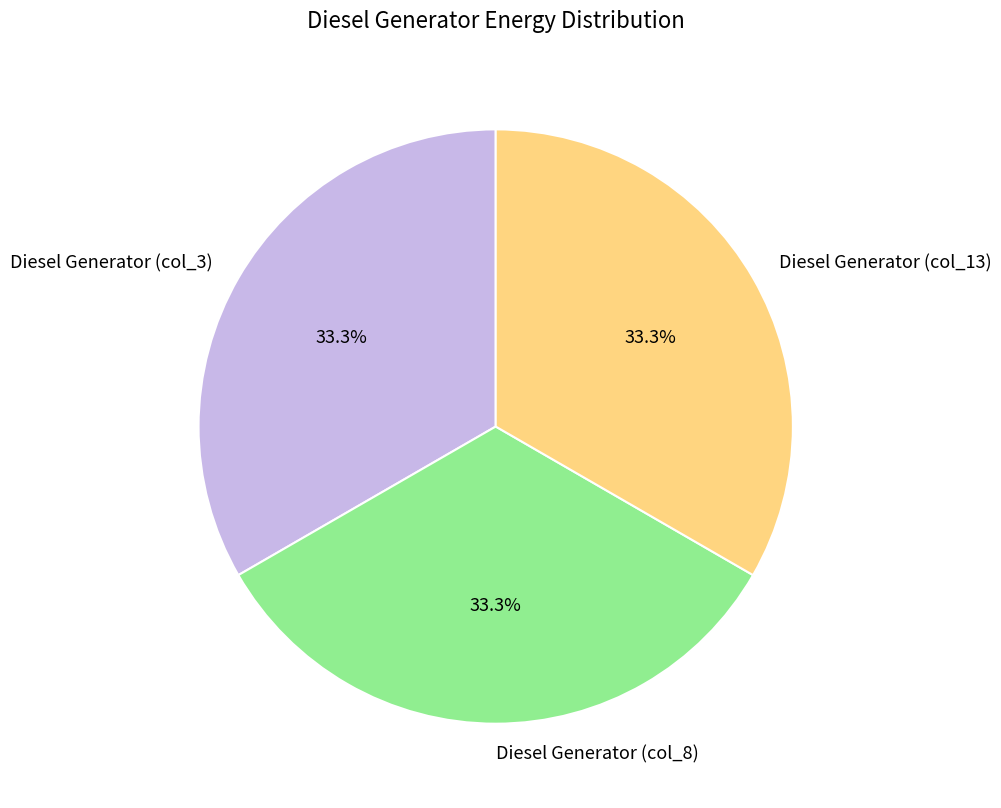

What is the ratio of the value at Diesel Generator (col_13) to the value at Diesel Generator (col_3)?

1.0